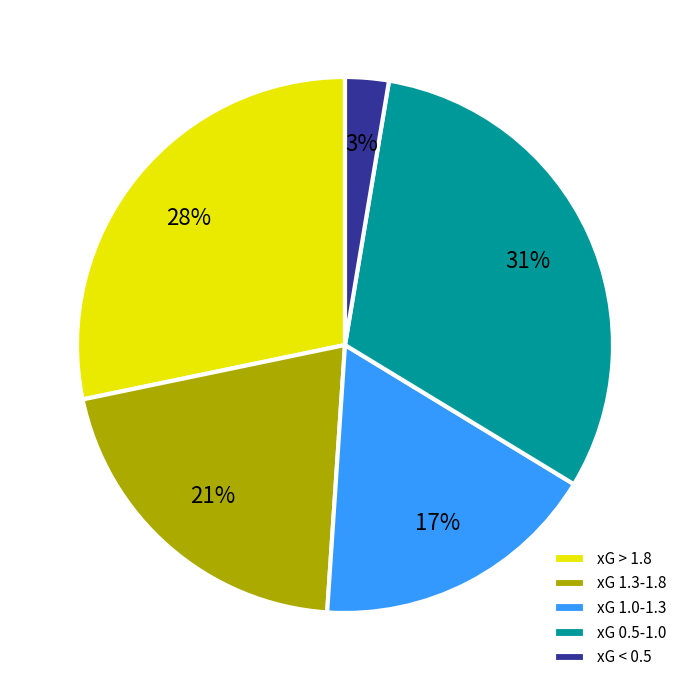

The xG > 1.8 slice represents 28% of the pie. True or false?

True